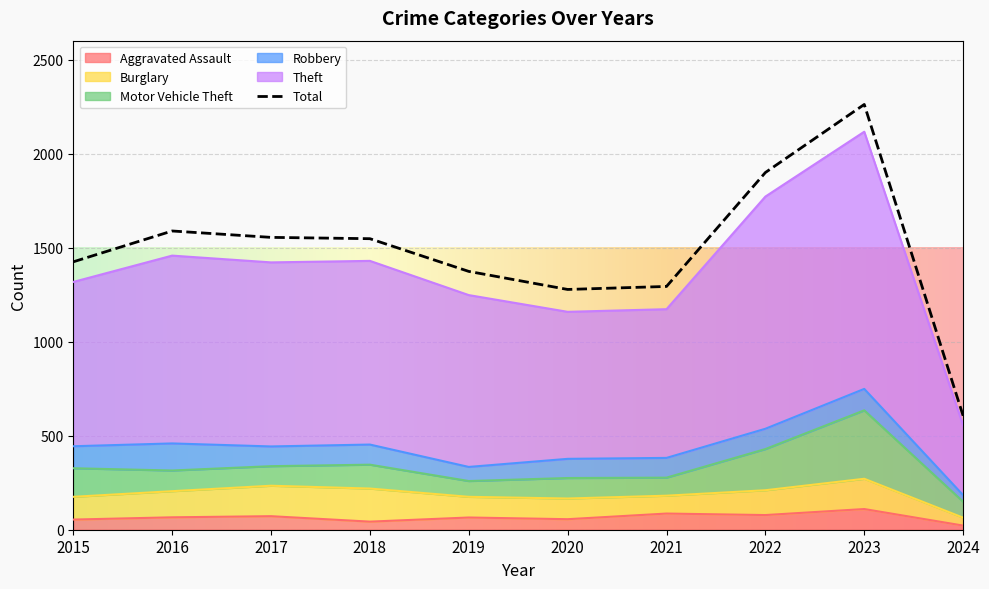

What is the minimum value for Theft?

371